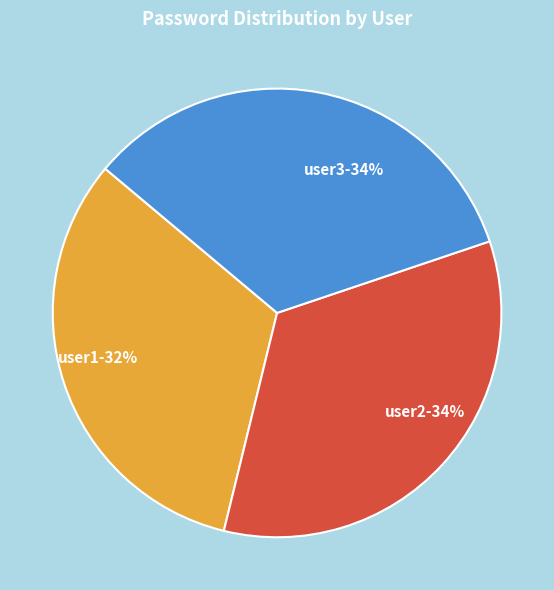

Combined, do user3-34% and user2-34% account for over 50%?

Yes